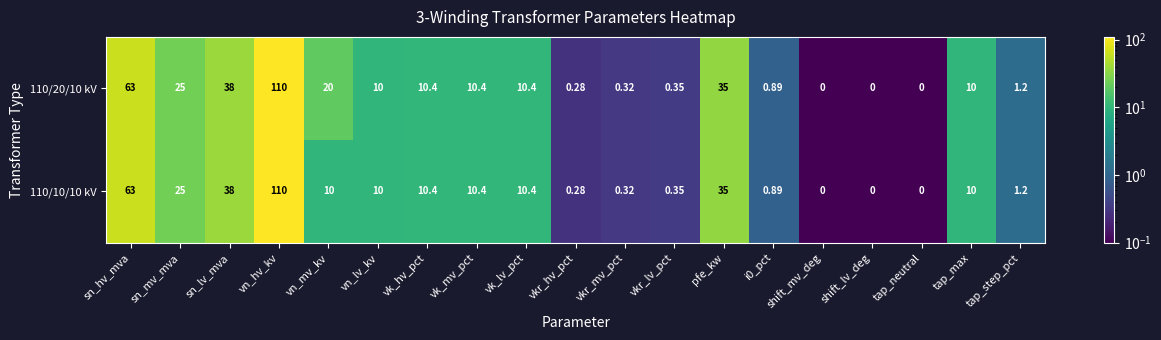

How many data points does each series have?

19